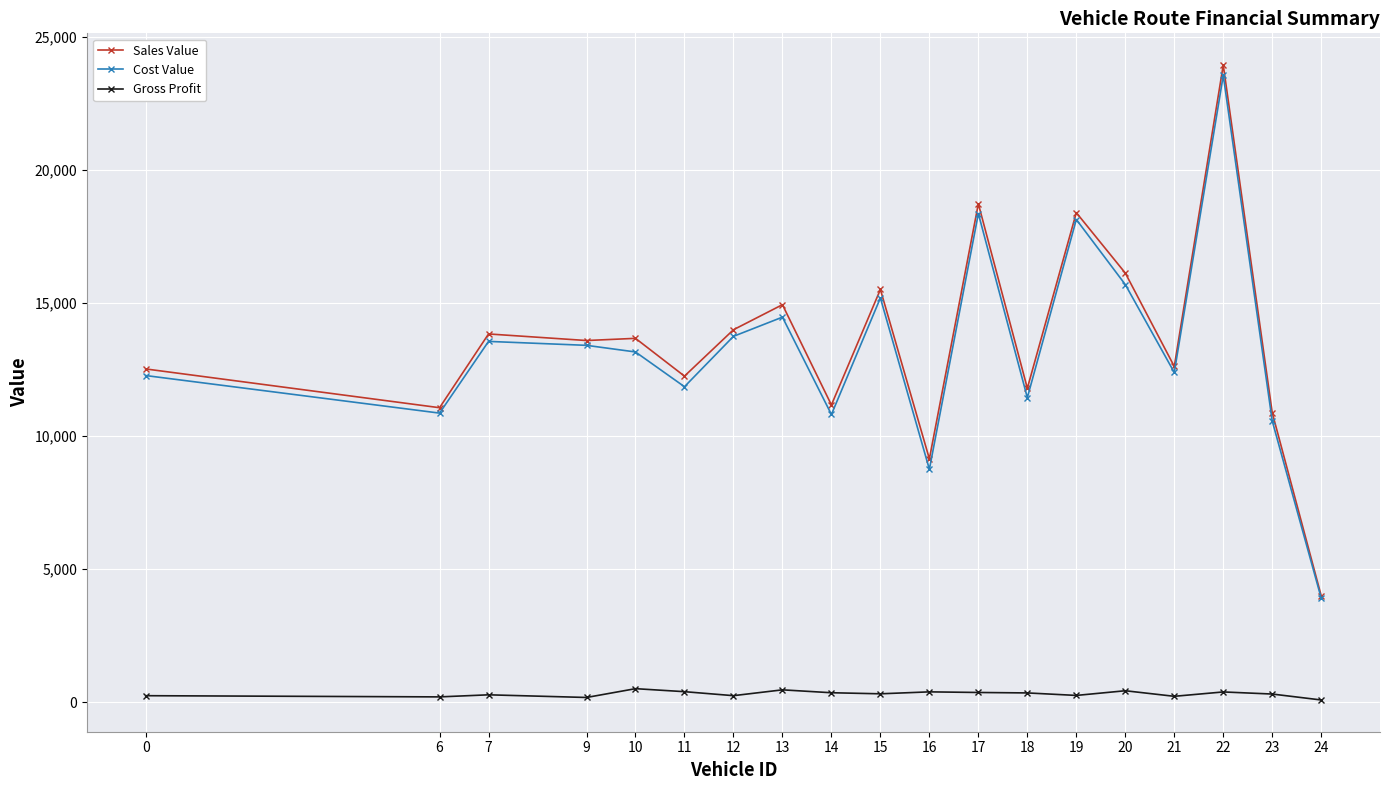

The Cost Value series shows 15698 at 20. True or false?

True